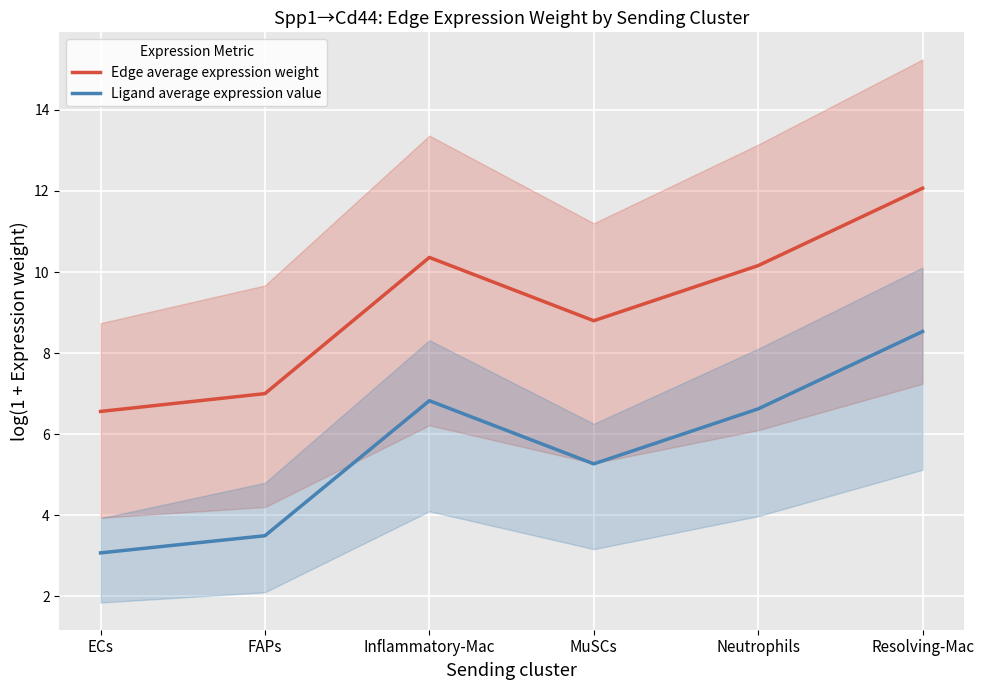

Reading right to left, extract all data points from this chart.

Edge average expression weight: Resolving-Mac=12.1	Neutrophils=10.2	MuSCs=8.8	Inflammatory-Mac=10.4	FAPs=7.0	ECs=6.6
Ligand average expression value: Resolving-Mac=8.5	Neutrophils=6.6	MuSCs=5.3	Inflammatory-Mac=6.8	FAPs=3.5	ECs=3.1